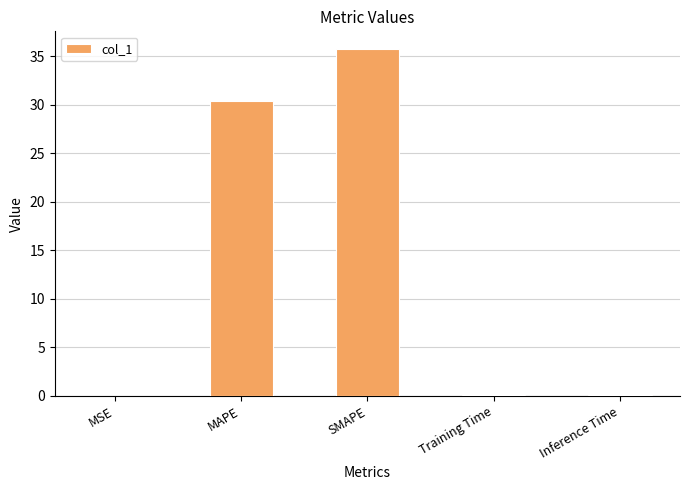

What is the sum of all values?

66.3